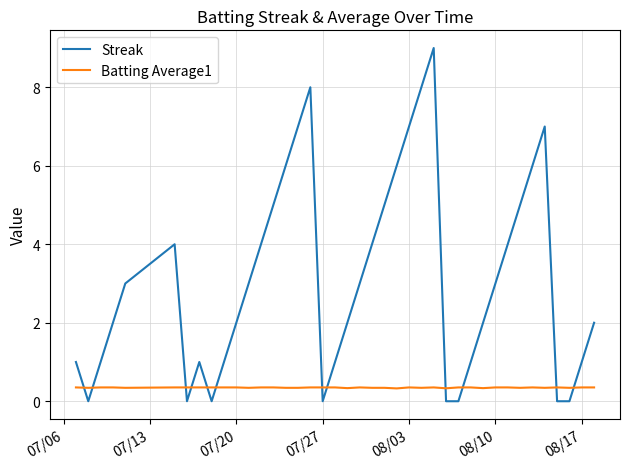

Which series ends up on top after the final intersection of Streak and Batting Average1?

Streak